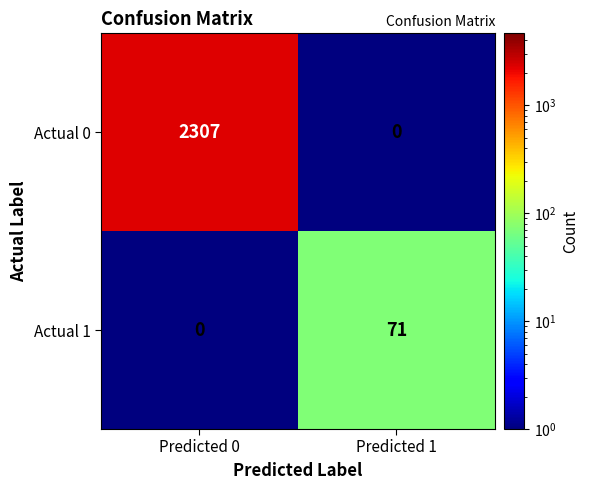

What is the highest value of the Actual 0 series?

2307